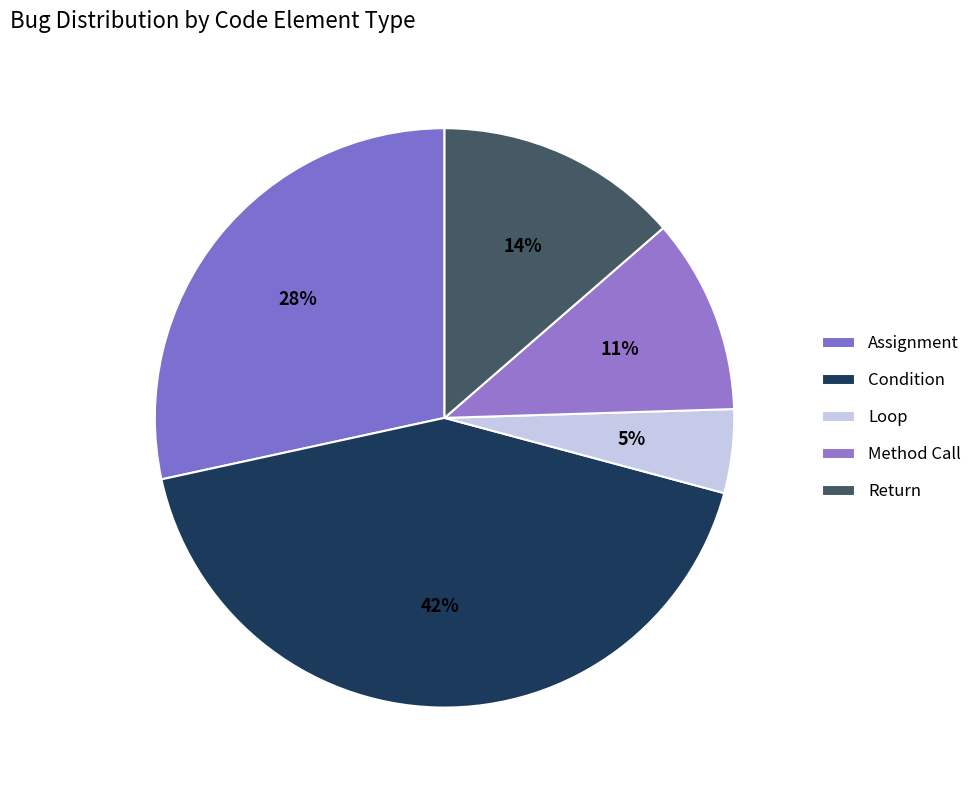

Between Condition and Assignment, which is larger?

Condition